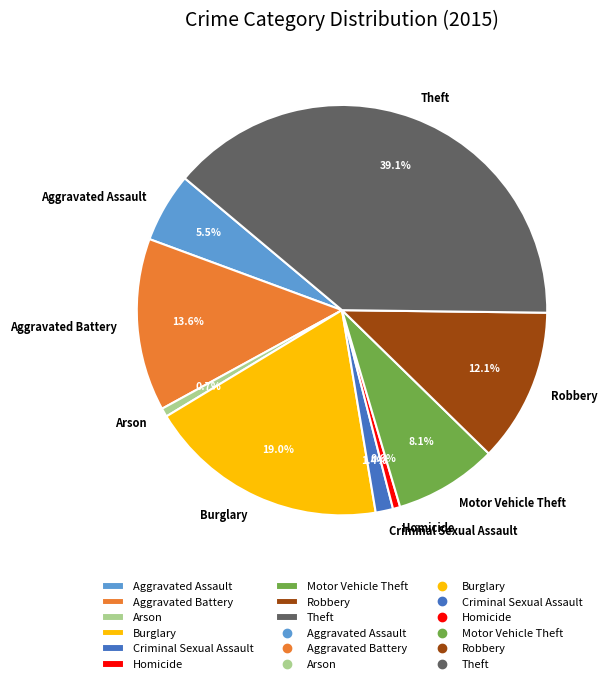

What is the total percentage of Robbery and Aggravated Assault?

17.6%